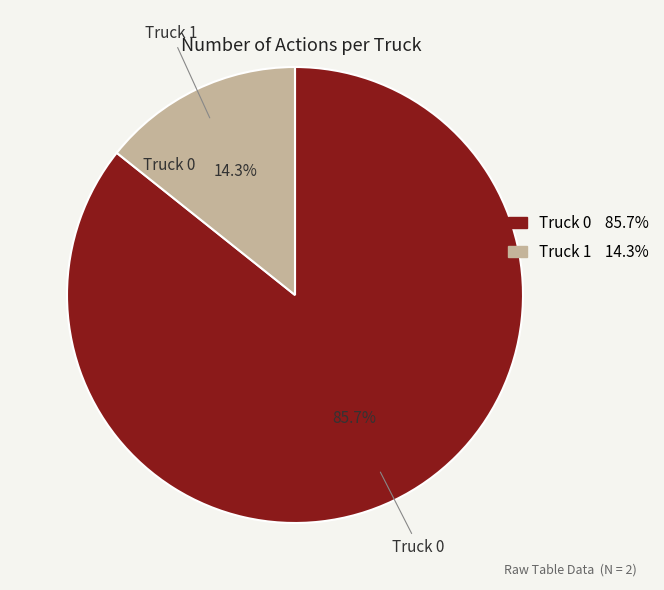

How many slices are in this pie chart?

2